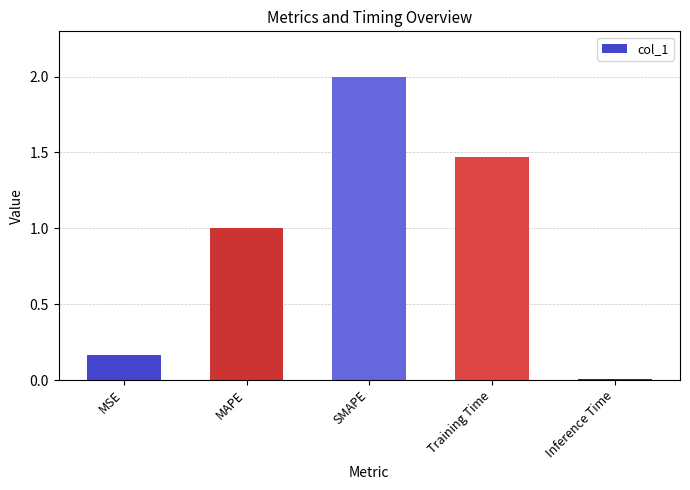

What is the maximum value shown in the chart?

2.0